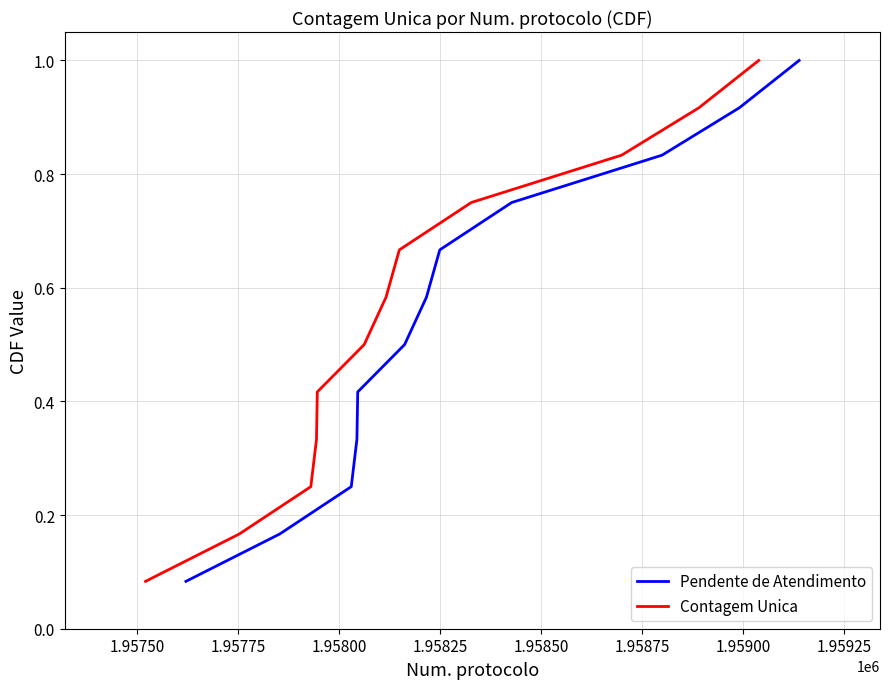

Which series has the widest spread of values?

Pendente de Atendimento